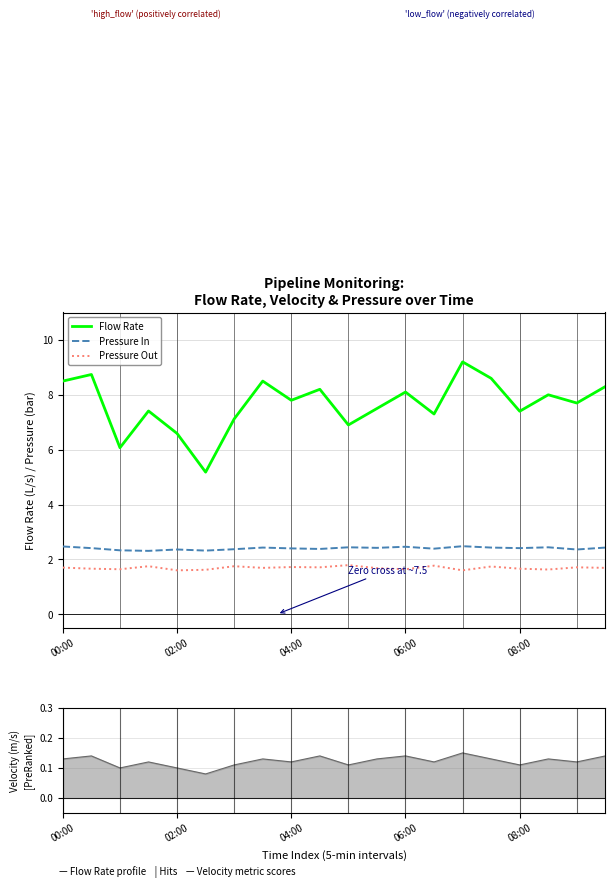

Where is the first local maximum for Pressure Out?

01:30